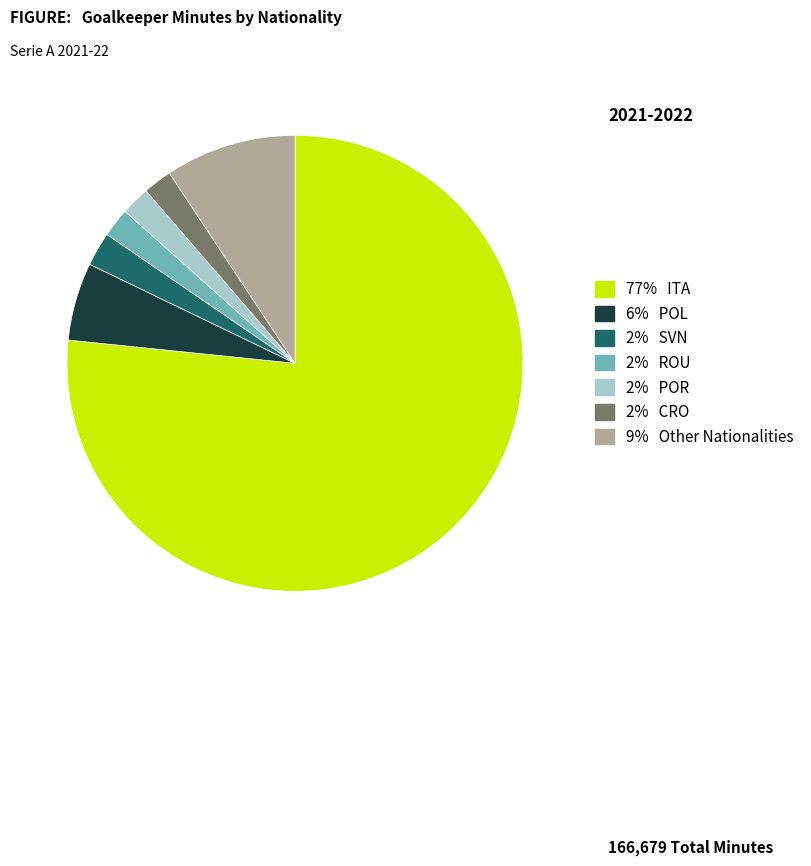

Is there any slice that represents more than half of the pie?

Yes